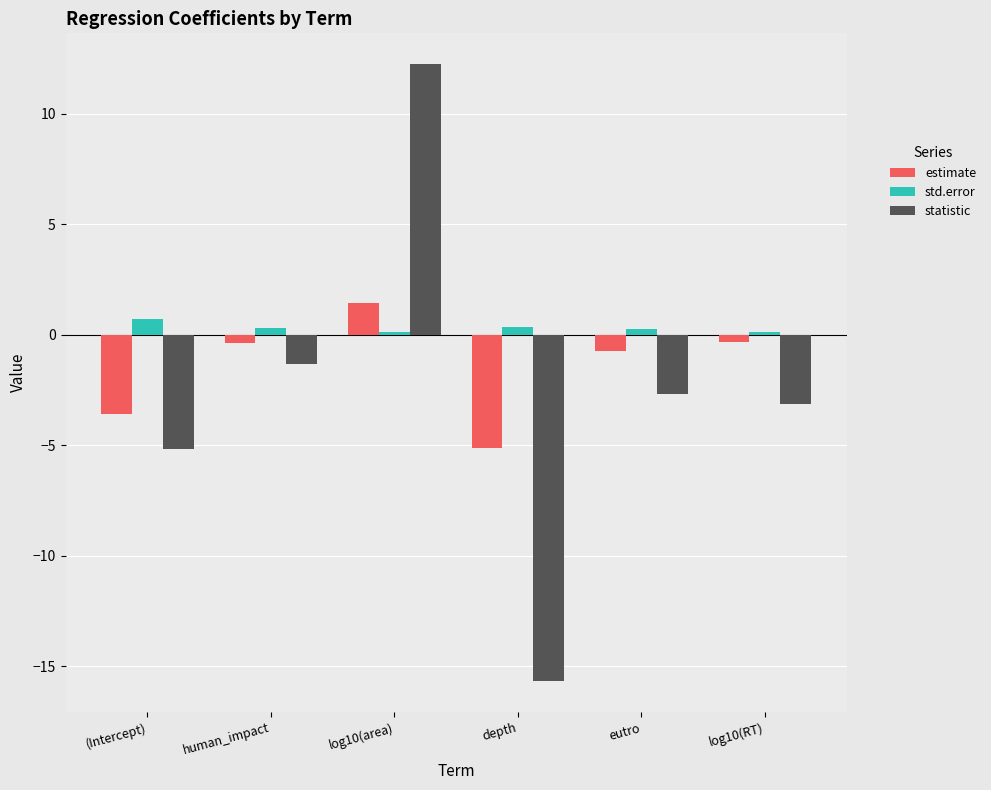

How many groups of bars are there?

6